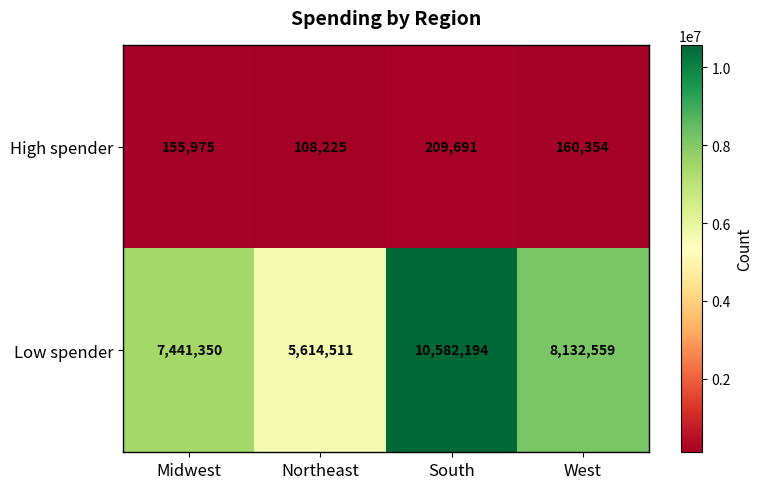

Rank the series at Northeast from highest to lowest value.

Low spender, High spender